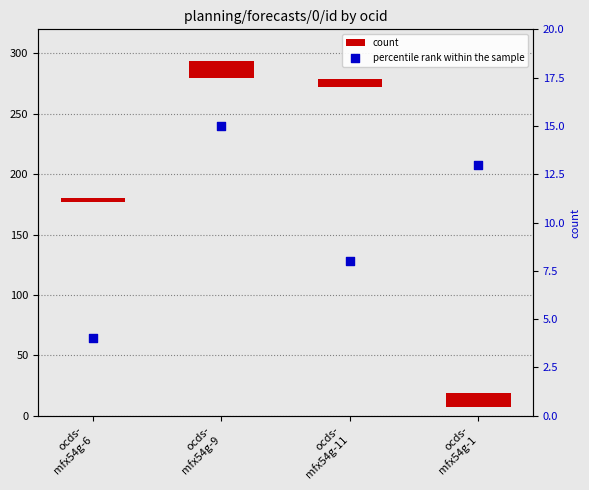

What are all the series names shown in the legend?

count, percentile rank within the sample